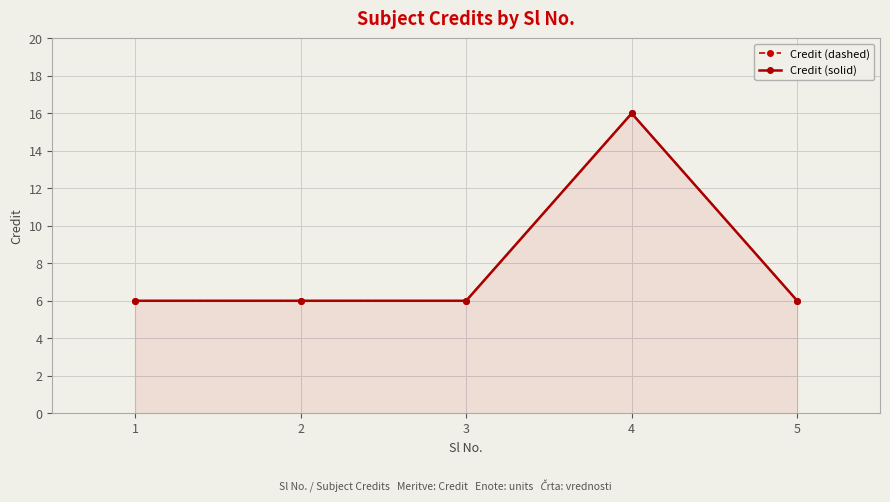

List the series in order of their peak value, lowest first.

Credit (dashed), Credit (solid)